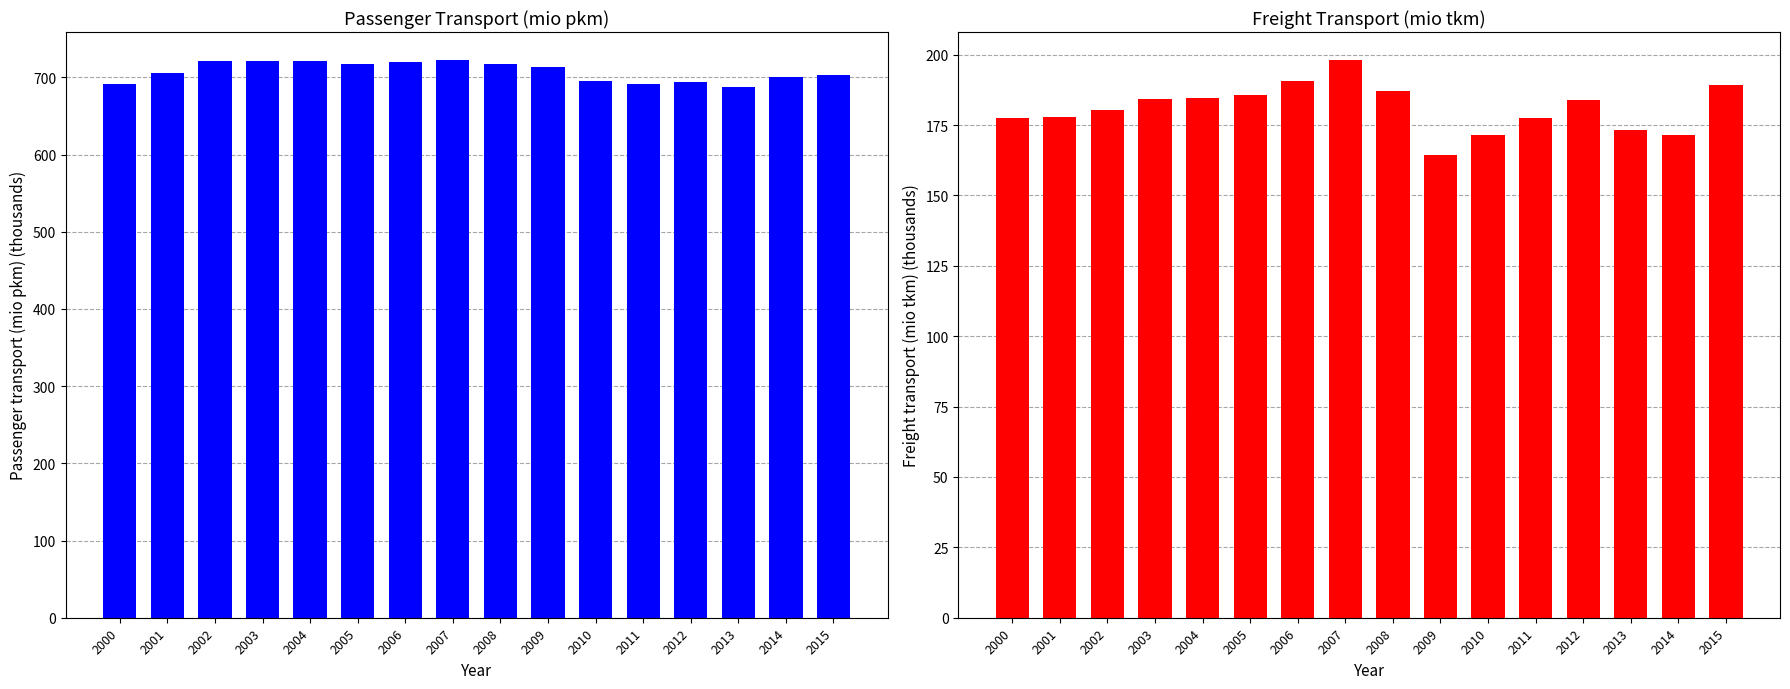

How many data points does each series have?

16